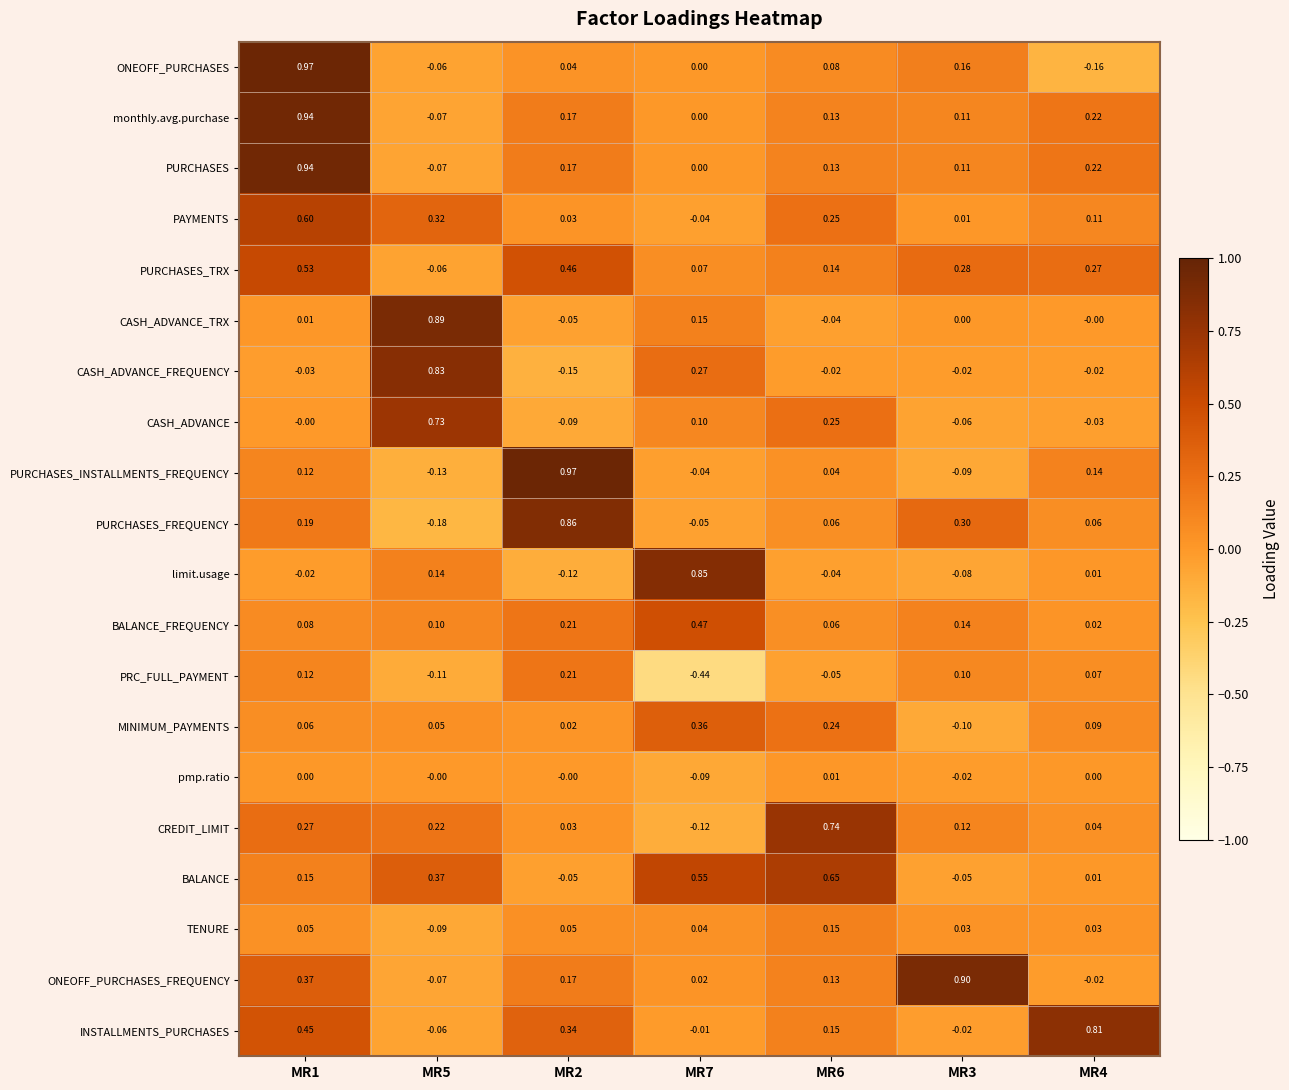

What is the total value across all series at MR6?

3.1